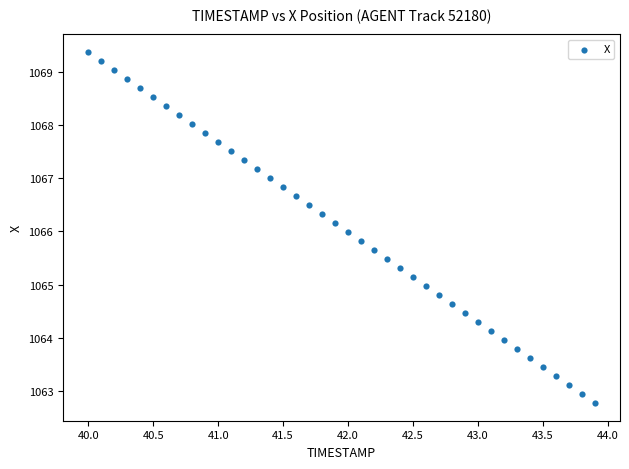

What is the range of X values (max minus min)?

3.9